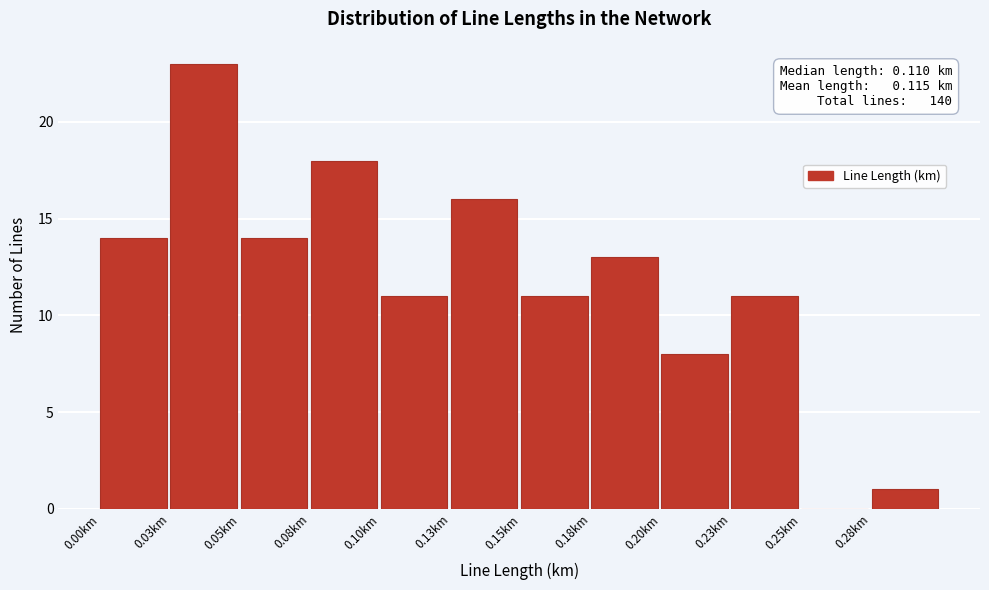

Reading left to right, transcribe all the data shown in this chart.

0.00km=14	0.03km=23	0.05km=14	0.08km=18	0.10km=11	0.13km=16	0.15km=11	0.18km=13	0.20km=8	0.23km=11	0.25km=0	0.28km=1